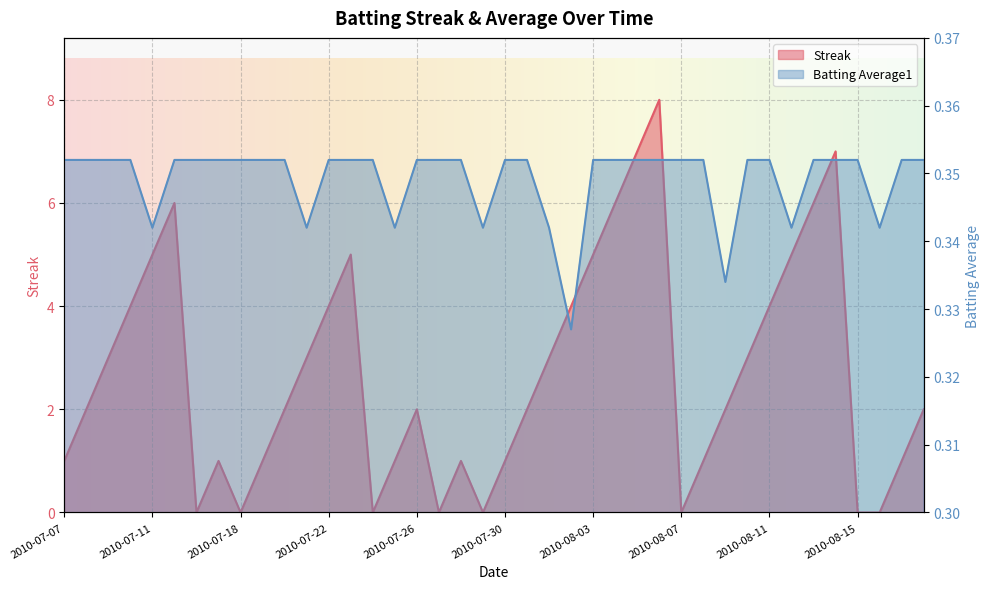

Count the Streak values in the range 1 to 5.

26